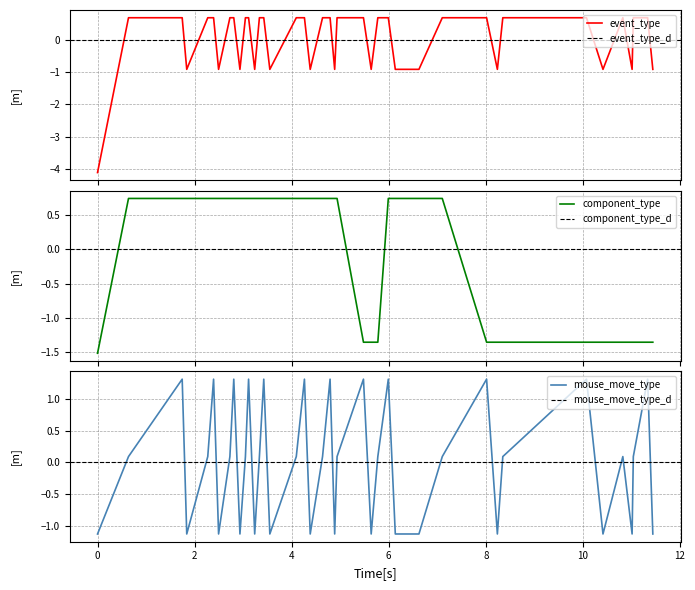

At −2, list the series in order from smallest to largest.

event_type, component_type, mouse_move_type